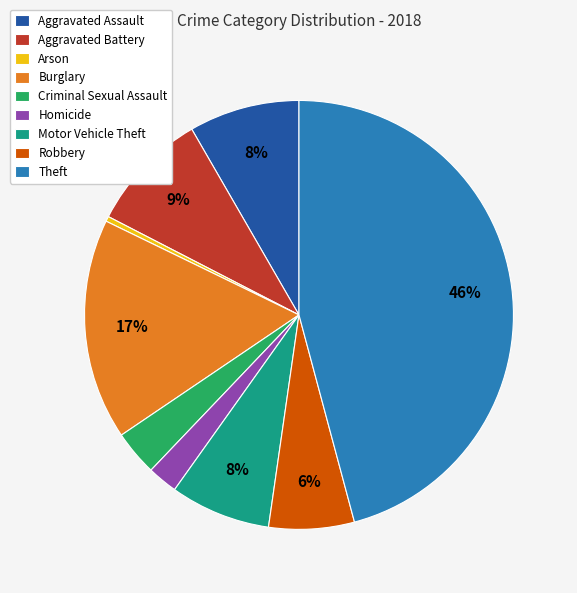

The Aggravated Assault slice represents 1% of the pie. True or false?

False